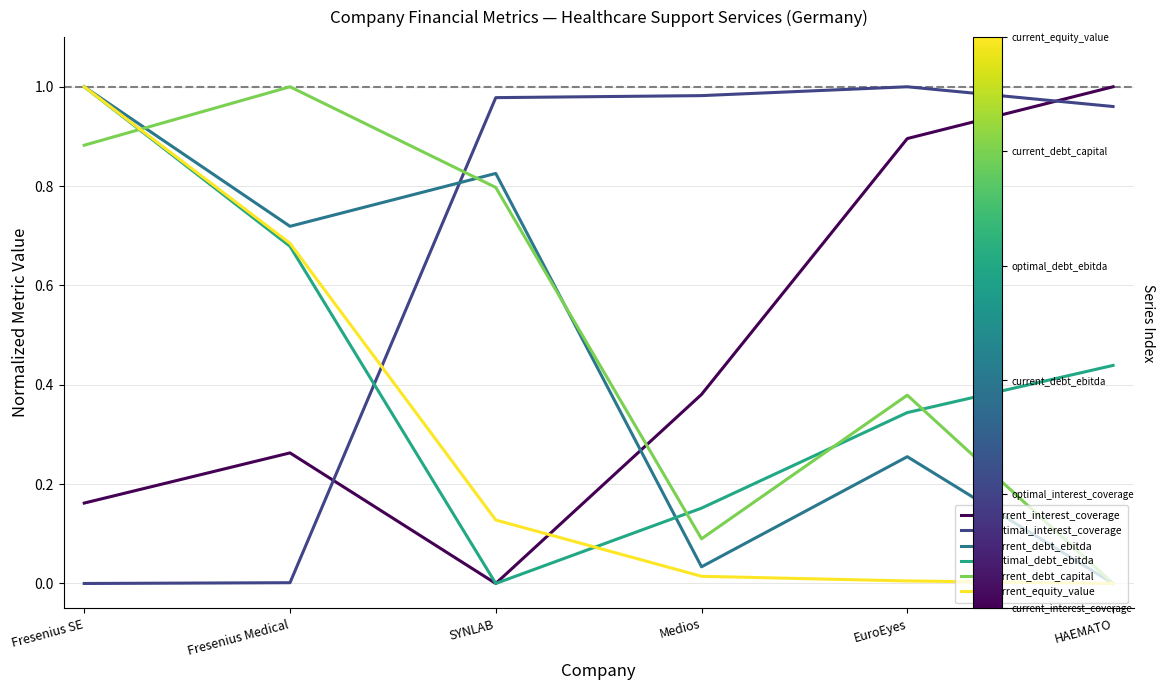

What are all the series names shown in the legend?

current_interest_coverage, optimal_interest_coverage, current_debt_ebitda, optimal_debt_ebitda, current_debt_capital, current_equity_value